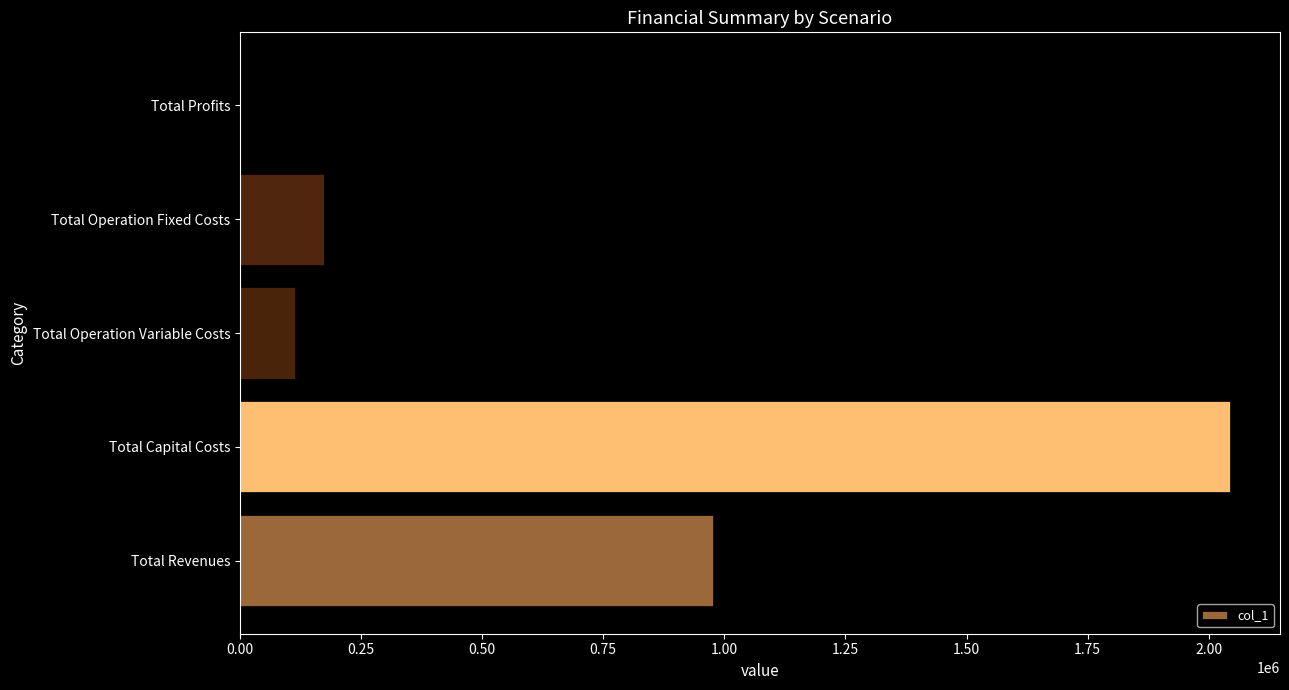

Which category has the highest value across all series?

Total Capital Costs